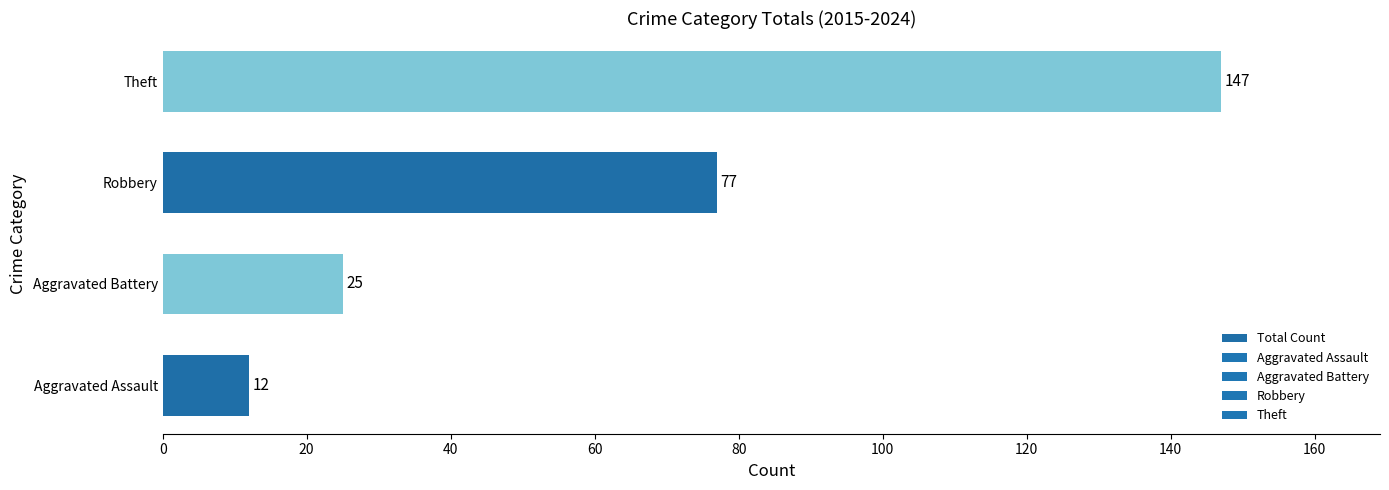

What is the change in value from Robbery to Theft?

+70